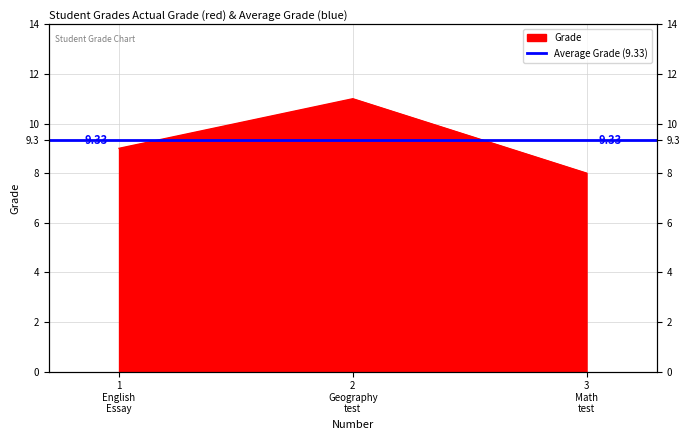

How many categories are shown in the chart?

3